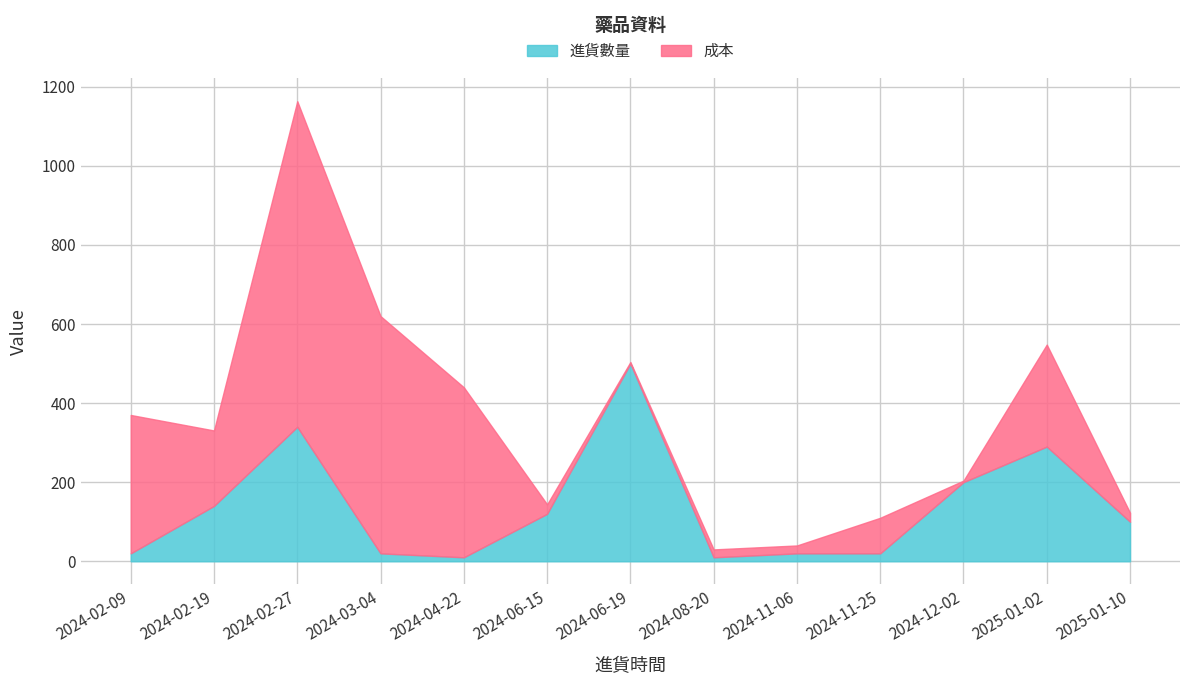

At which category does the data reach its first local valley?

2024-04-22